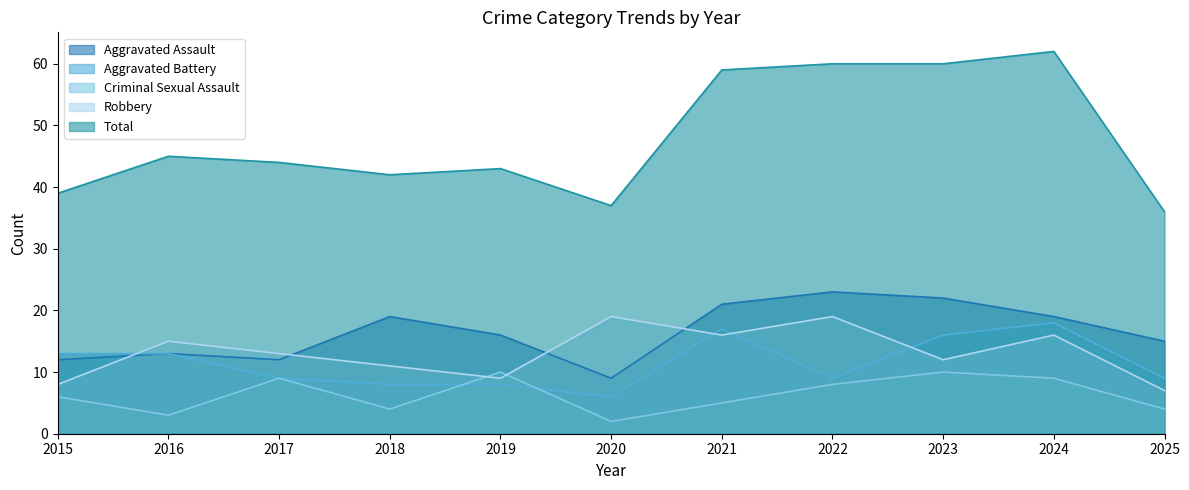

How many data points in Robbery are less than 13?

5